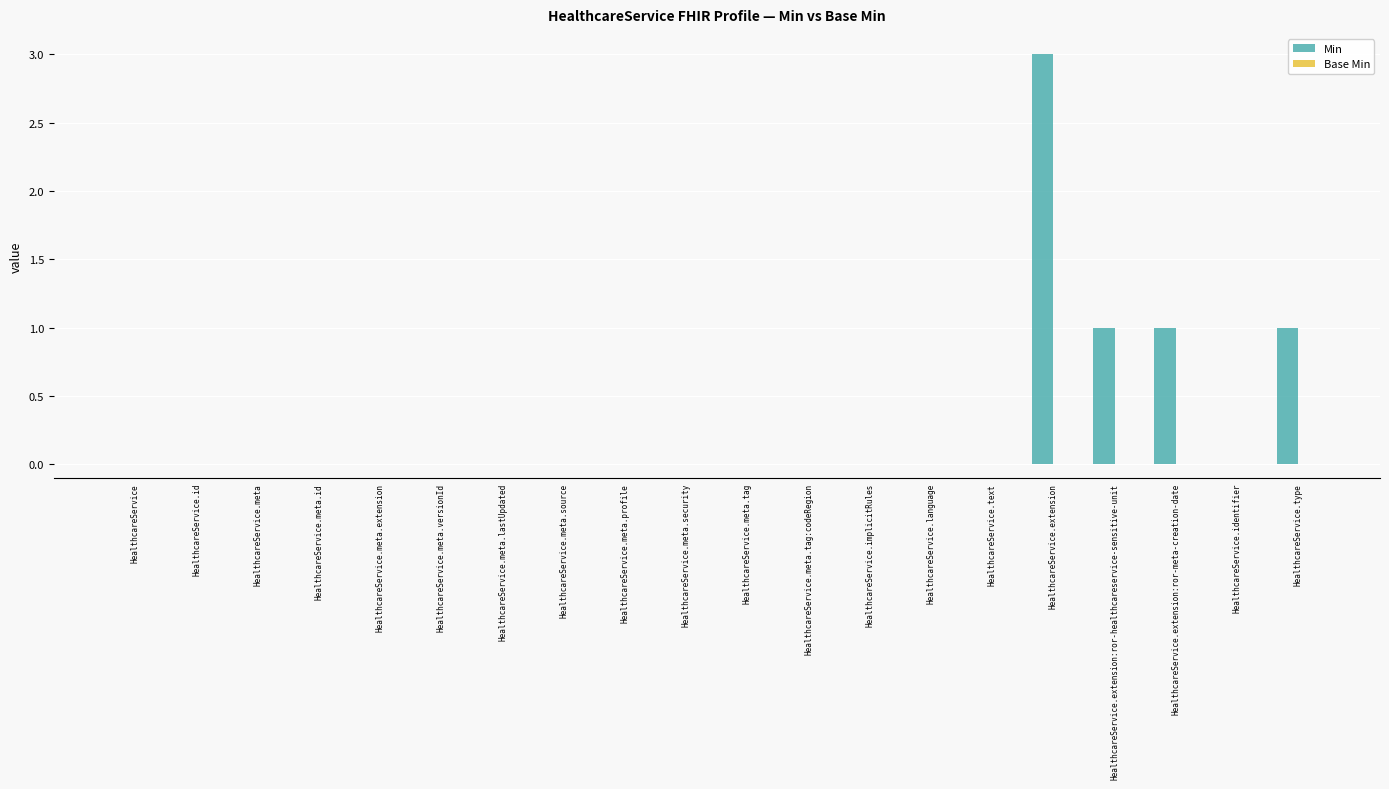

Reading left to right, list all the values displayed in this chart.

HealthcareService=0	HealthcareService.id=0	HealthcareService.meta=0	HealthcareService.meta.id=0	HealthcareService.meta.extension=0	HealthcareService.meta.versionId=0	HealthcareService.meta.lastUpdated=0	HealthcareService.meta.source=0	HealthcareService.meta.profile=0	HealthcareService.meta.security=0	HealthcareService.meta.tag=0	HealthcareService.meta.tag:codeRegion=0	HealthcareService.implicitRules=0	HealthcareService.language=0	HealthcareService.text=0	HealthcareService.extension=3	HealthcareService.extension:ror-healthcareservice-sensitive-unit=1	HealthcareService.extension:ror-meta-creation-date=1	HealthcareService.identifier=0	HealthcareService.type=1